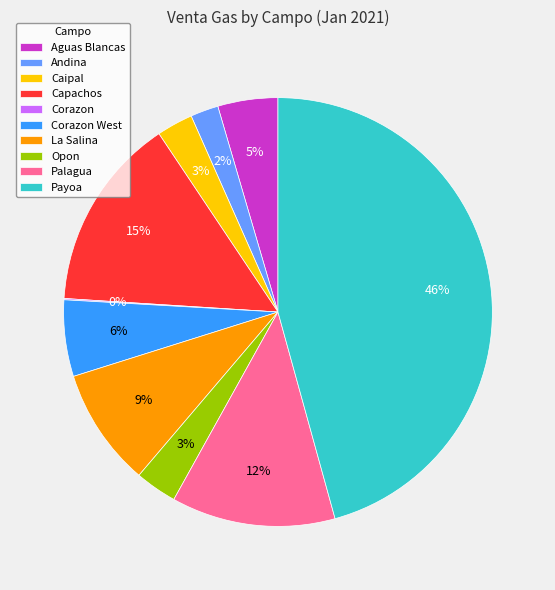

What is the ratio of the value at Caipal to the value at Payoa?

0.1